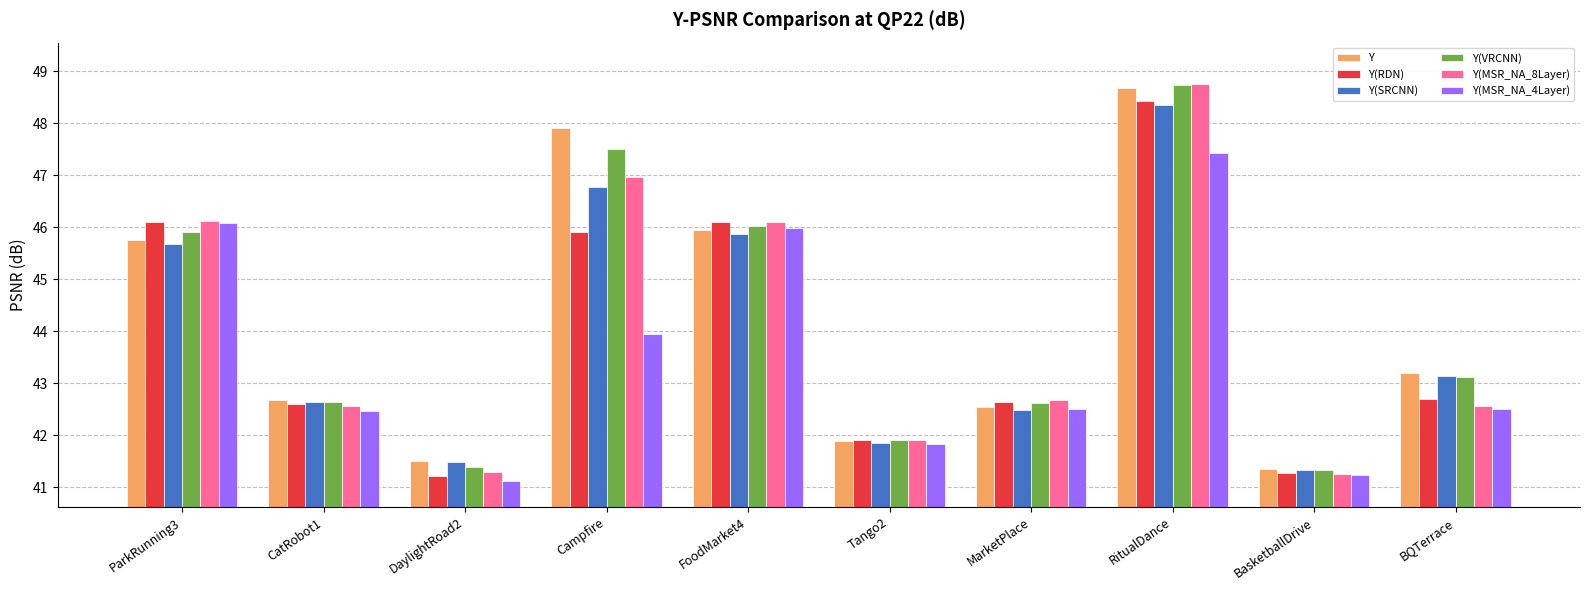

Reading left to right, transcribe all the data shown in this chart.

Y: ParkRunning3=45.8	CatRobot1=42.7	DaylightRoad2=41.5	Campfire=47.9	FoodMarket4=45.9	Tango2=41.9	MarketPlace=42.5	RitualDance=48.7	BasketballDrive=41.4	BQTerrace=43.2
Y(RDN): ParkRunning3=46.1	CatRobot1=42.6	DaylightRoad2=41.2	Campfire=45.9	FoodMarket4=46.1	Tango2=41.9	MarketPlace=42.6	RitualDance=48.4	BasketballDrive=41.3	BQTerrace=42.7
Y(SRCNN): ParkRunning3=45.7	CatRobot1=42.6	DaylightRoad2=41.5	Campfire=46.8	FoodMarket4=45.9	Tango2=41.9	MarketPlace=42.5	RitualDance=48.4	BasketballDrive=41.3	BQTerrace=43.1
Y(VRCNN): ParkRunning3=45.9	CatRobot1=42.6	DaylightRoad2=41.4	Campfire=47.5	FoodMarket4=46.0	Tango2=41.9	MarketPlace=42.6	RitualDance=48.7	BasketballDrive=41.3	BQTerrace=43.1
Y(MSR_NA_8Layer): ParkRunning3=46.1	CatRobot1=42.6	DaylightRoad2=41.3	Campfire=47.0	FoodMarket4=46.1	Tango2=41.9	MarketPlace=42.7	RitualDance=48.7	BasketballDrive=41.3	BQTerrace=42.6
Y(MSR_NA_4Layer): ParkRunning3=46.1	CatRobot1=42.5	DaylightRoad2=41.1	Campfire=43.9	FoodMarket4=46.0	Tango2=41.8	MarketPlace=42.5	RitualDance=47.4	BasketballDrive=41.2	BQTerrace=42.5